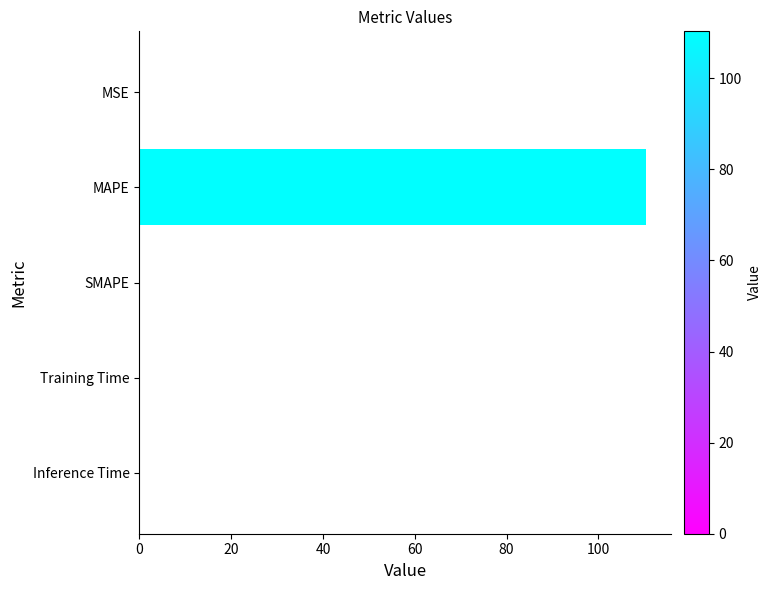

Is it true that the value at MAPE is 171.8?

False